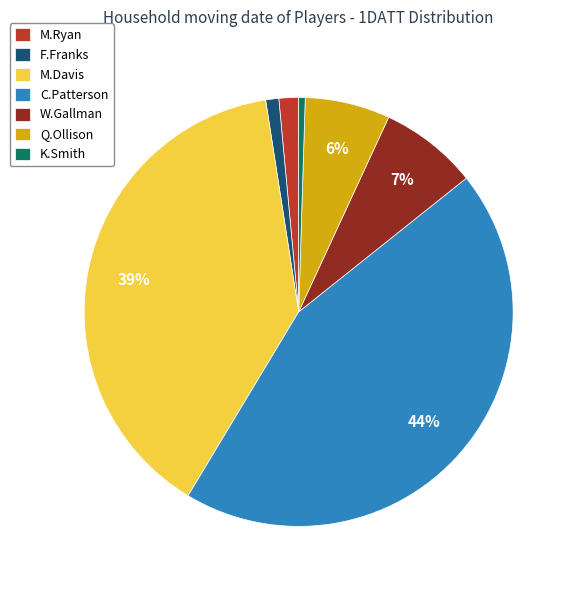

To the nearest percent, what is the combined percentage of W.Gallman and F.Franks?

8%